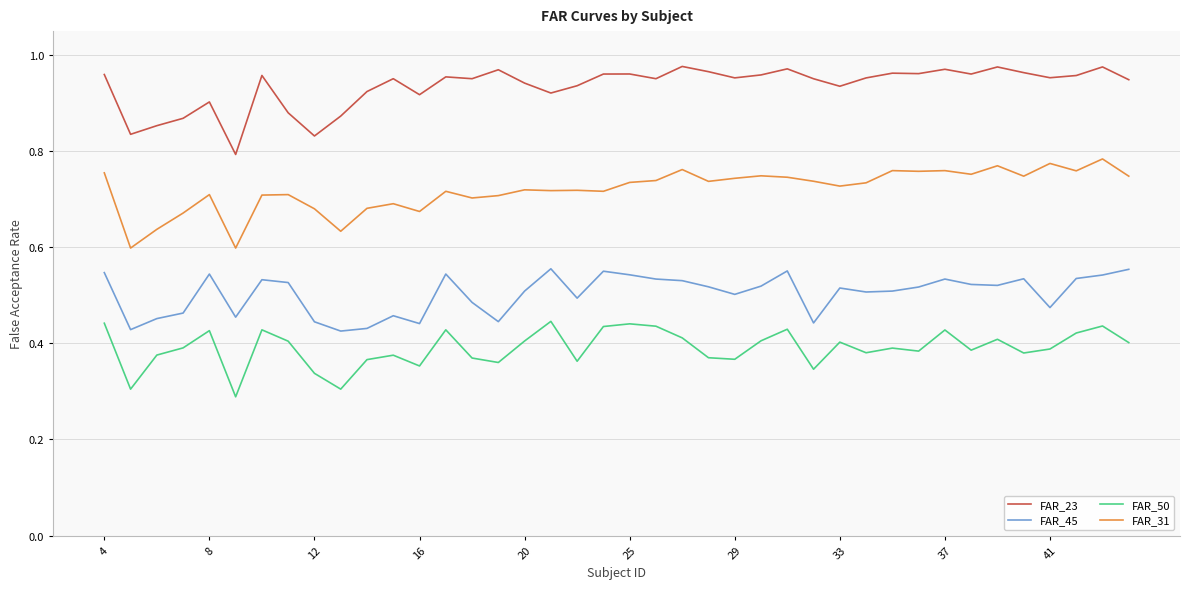

Rank the series by their maximum value, from highest to lowest.

FAR_23, FAR_31, FAR_45, FAR_50